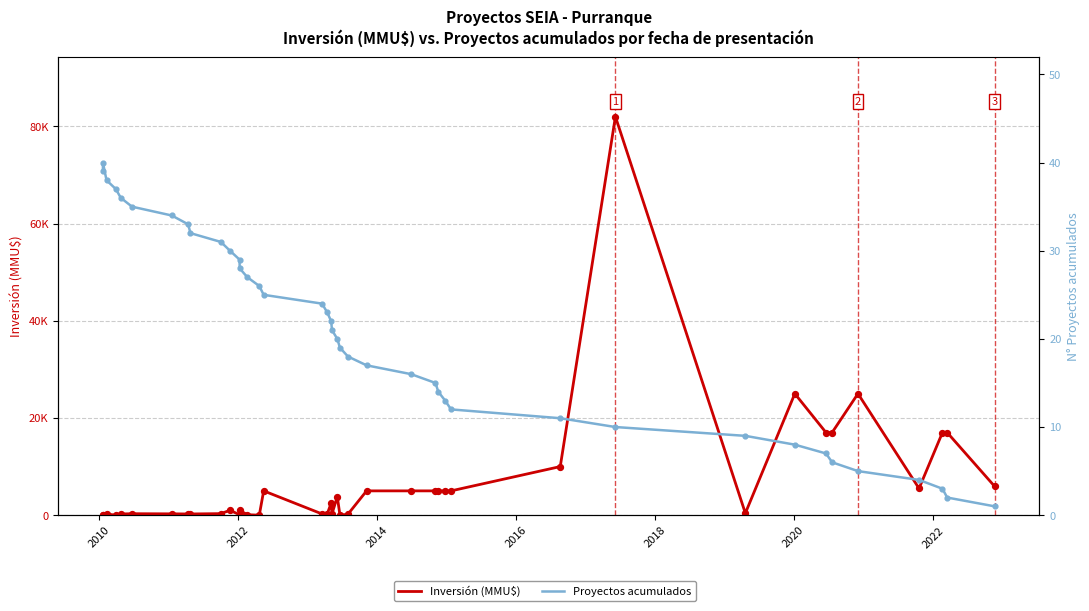

Which series reaches the maximum Y coordinate?

Inversión (MMU$)